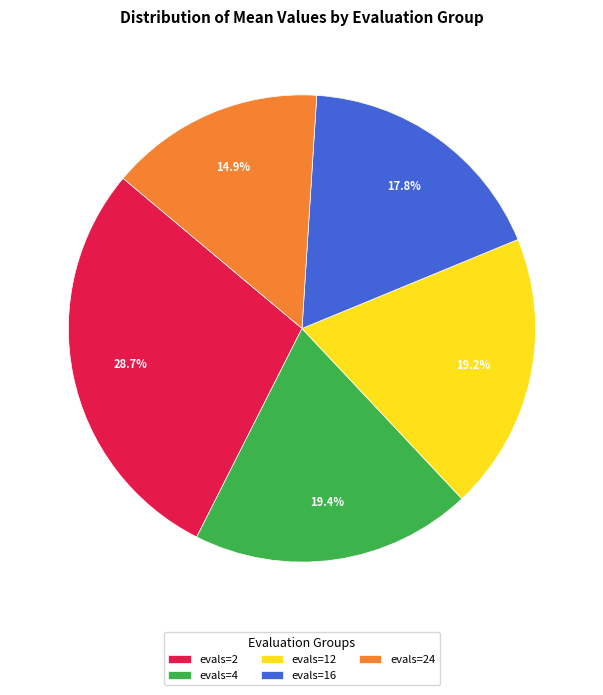

Is it true that evals=16 is 11% of the pie?

False